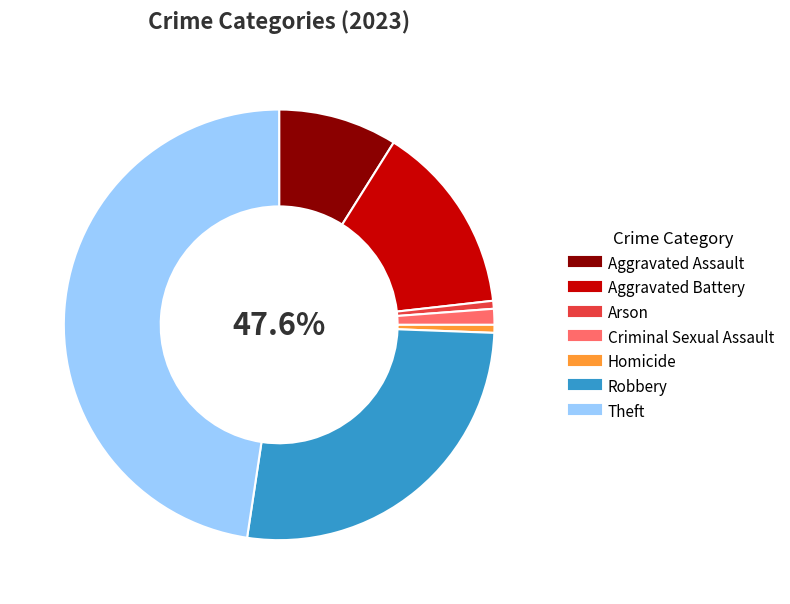

What portion of the pie excludes Arson?

99.4%